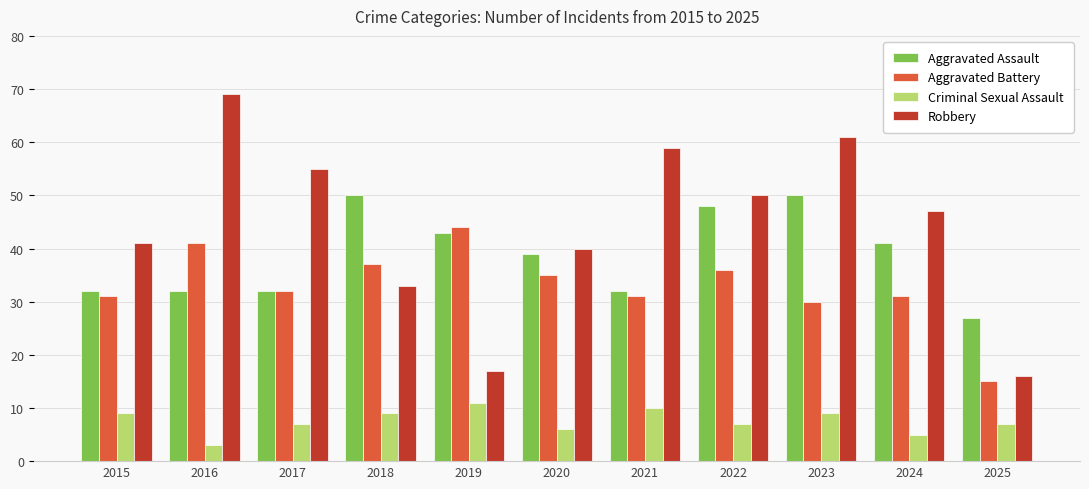

What is the sum of all Robbery values?

488